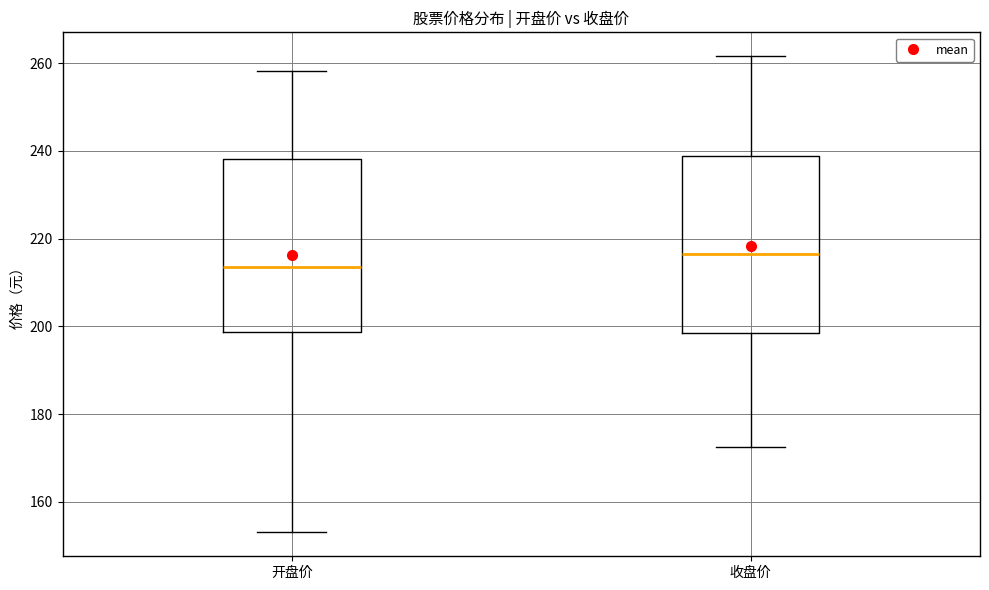

Which box's median line is the highest?

收盘价